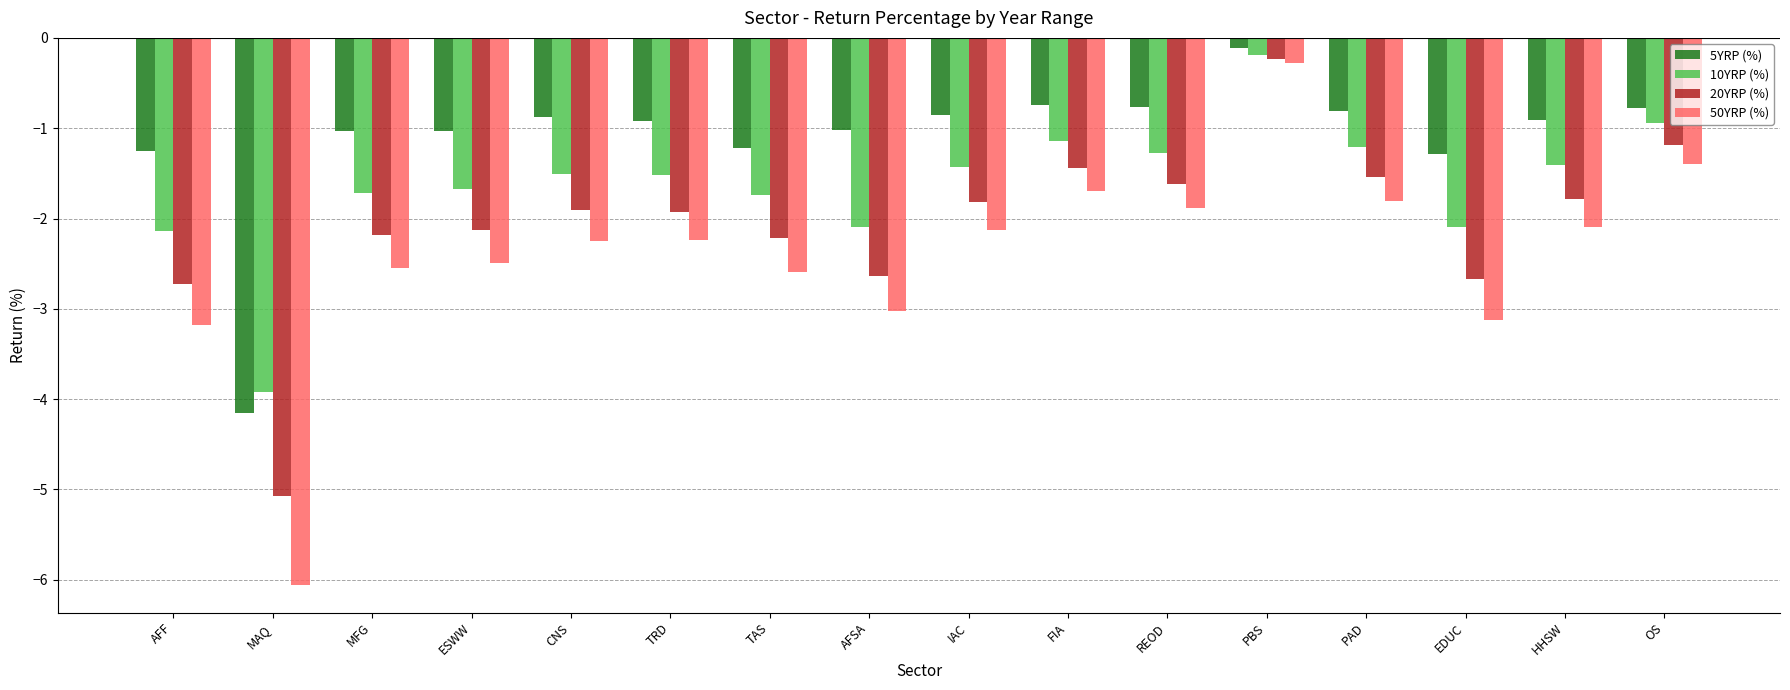

What is the difference between the highest and lowest values at AFF?

1.9